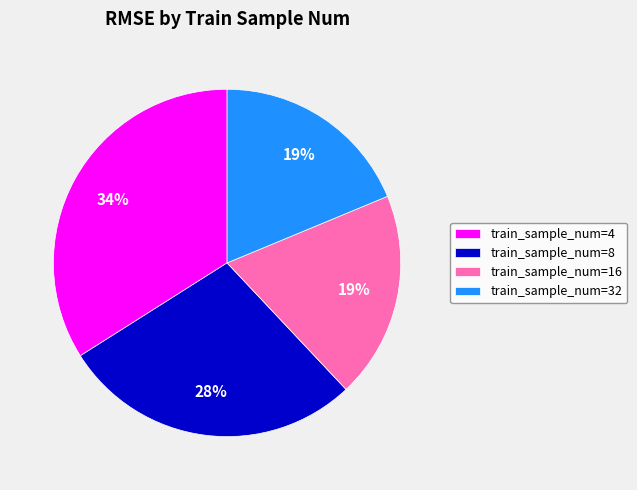

What percentage is the train_sample_num=4 slice, to the nearest percent?

34%